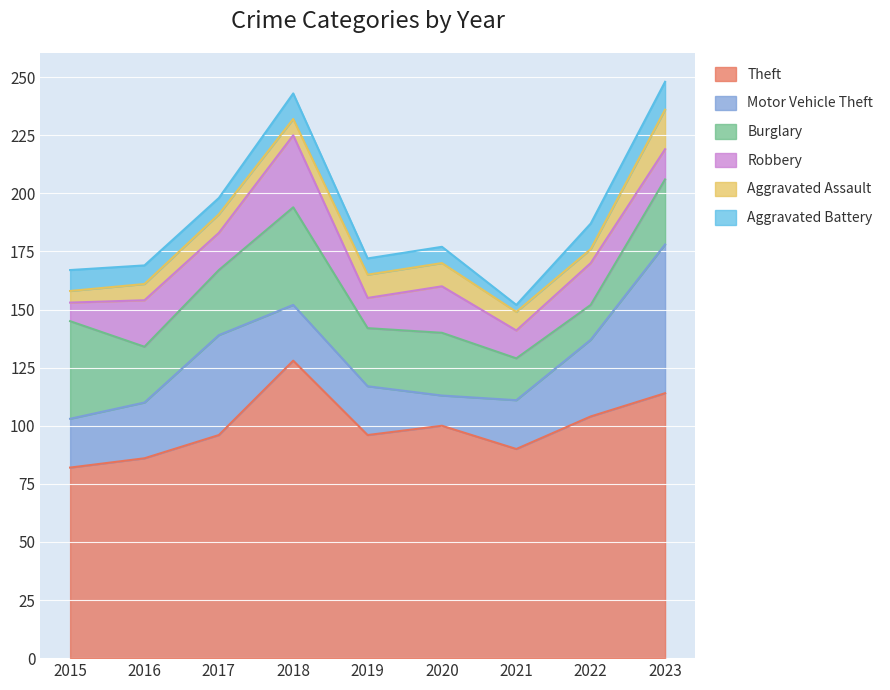

Is the value of Aggravated Battery at 2022 greater than the value of Burglary at 2023?

No